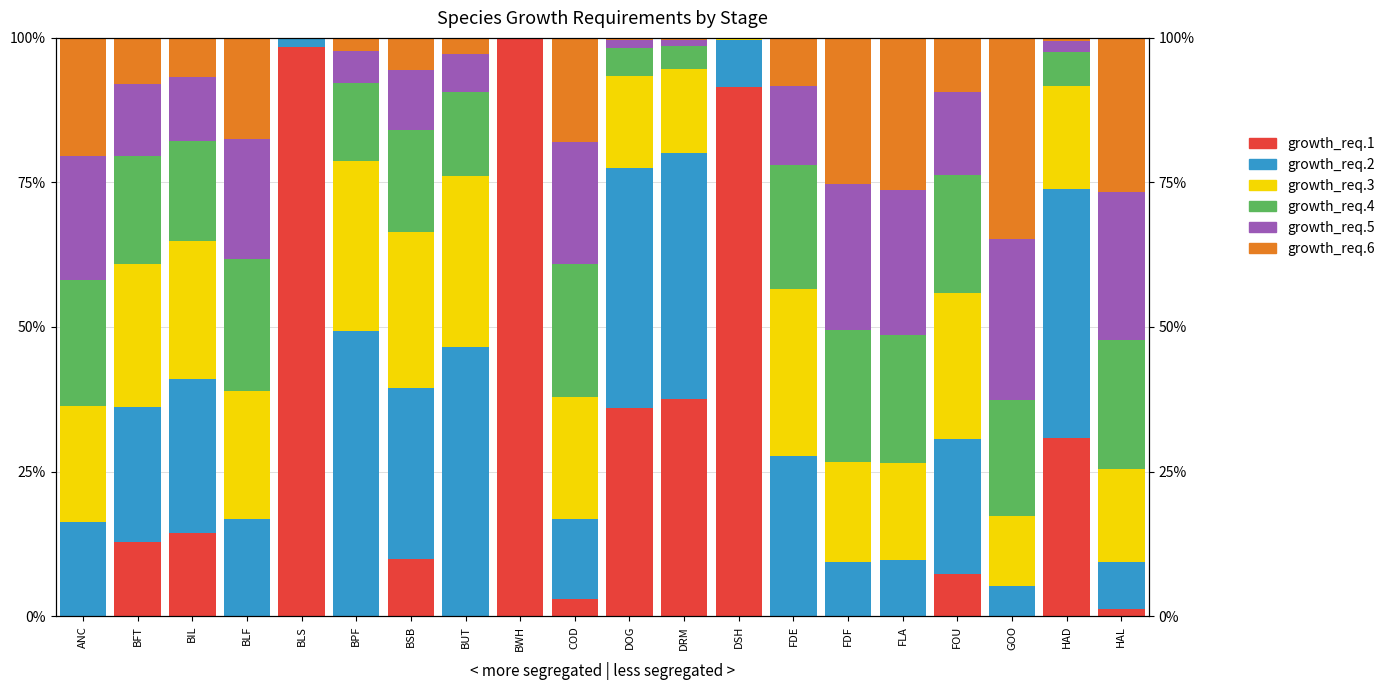

The growth_req.4 series shows 0.0 at BLS. True or false?

True